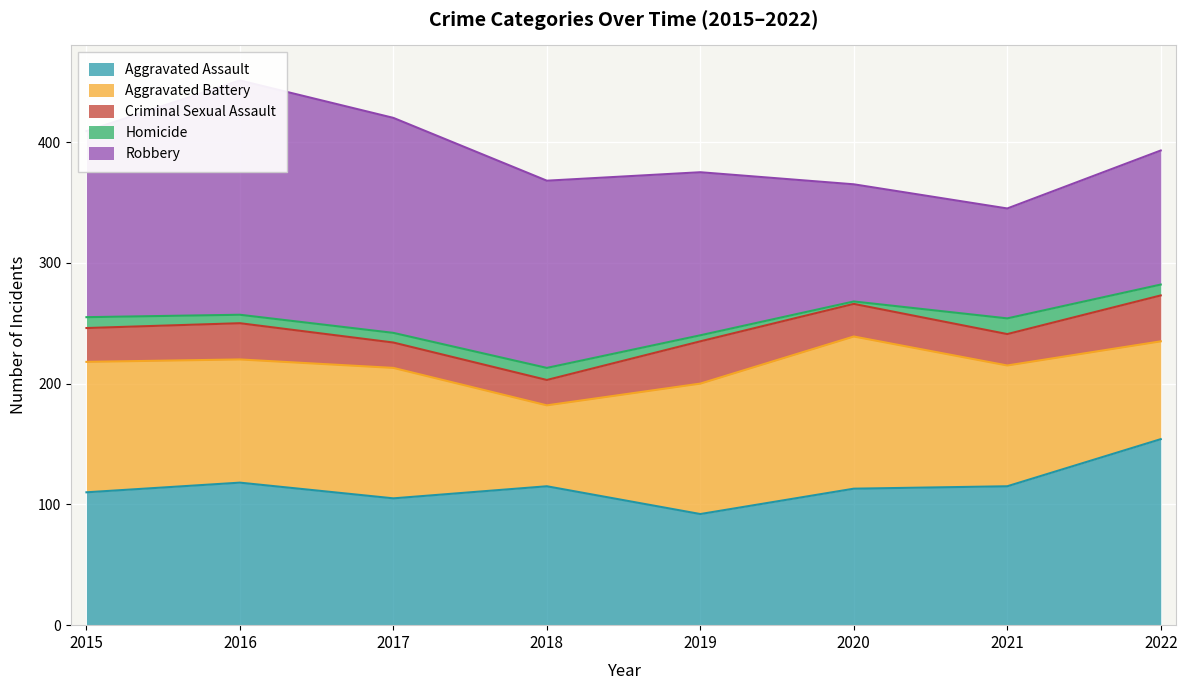

Does the chart display data point markers on the line(s)?

No